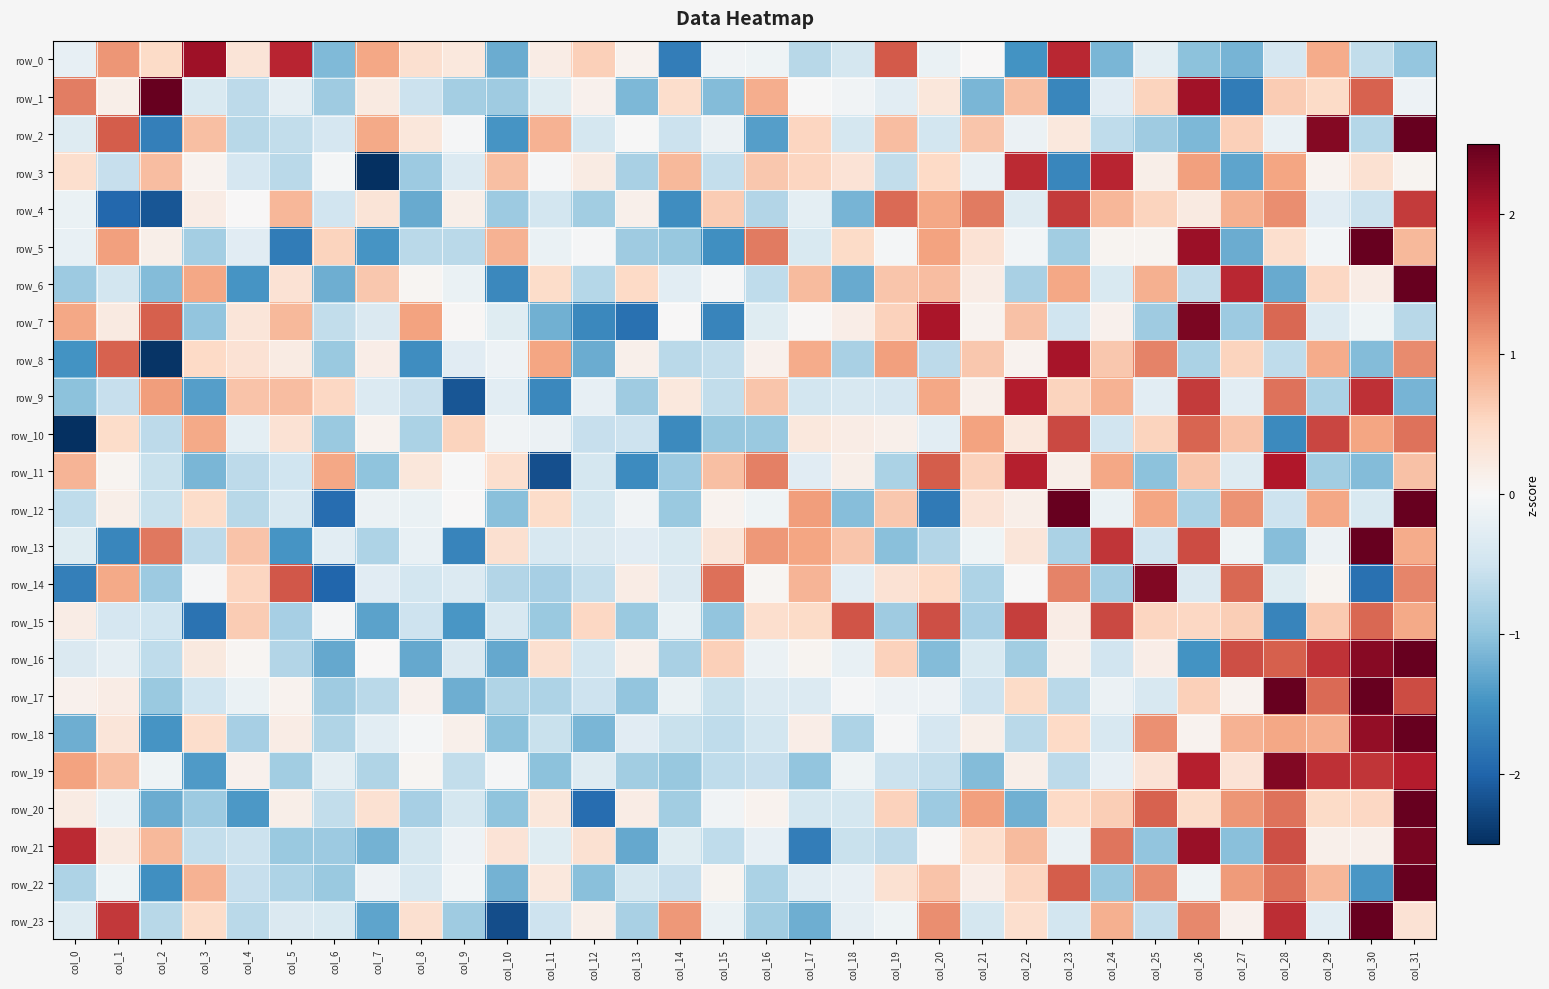

Which series has the largest total across all categories?

row_0